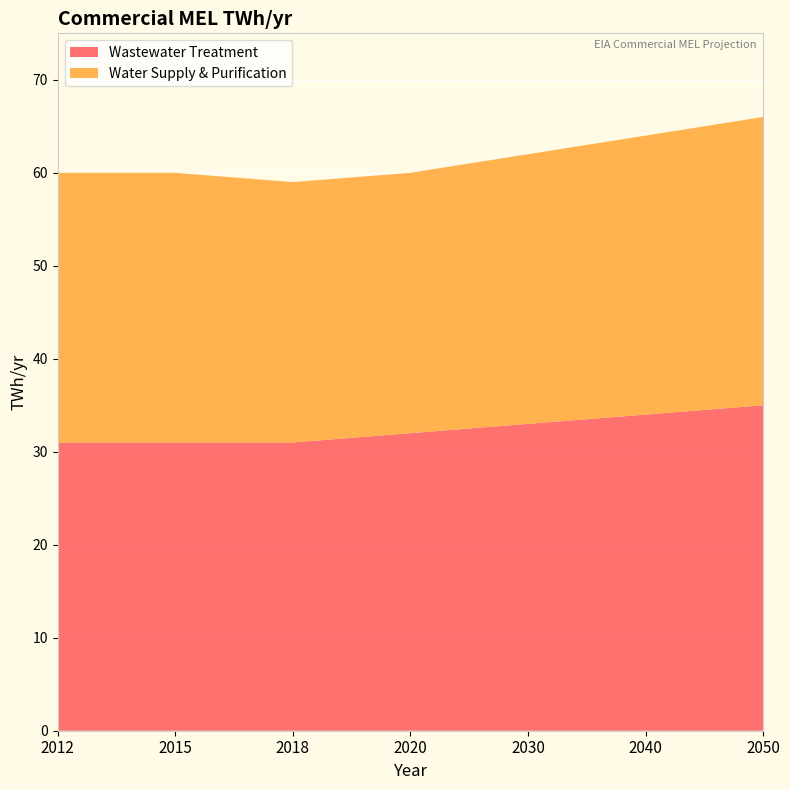

Reading left to right, transcribe all the data shown in this chart.

Wastewater Treatment: 2012=31	2015=31	2018=31	2020=32	2030=33	2040=34	2050=35
Water Supply & Purification: 2012=29	2015=29	2018=28	2020=28	2030=29	2040=30	2050=31